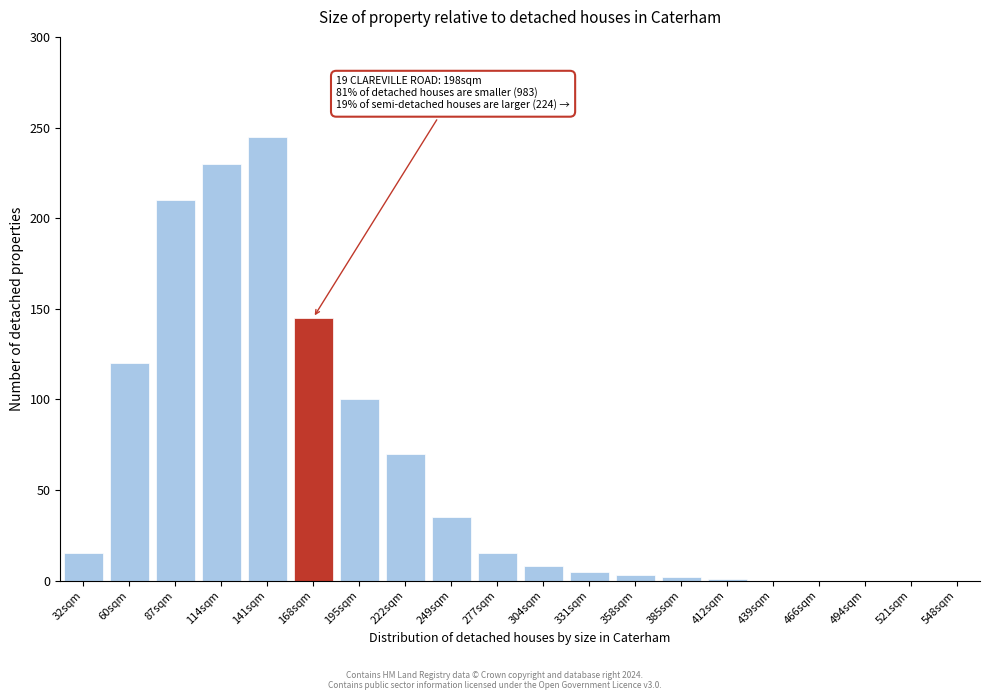

The chart shows a value of 120 at 60sqm. True or false?

True